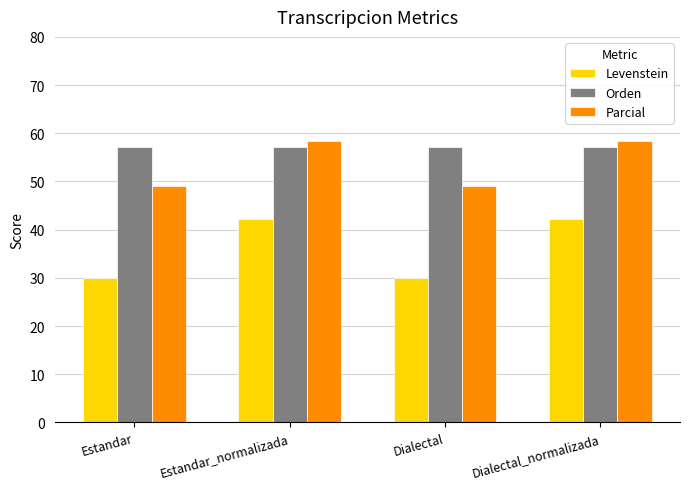

What is the total value across all series at Estandar_normalizada?

157.8